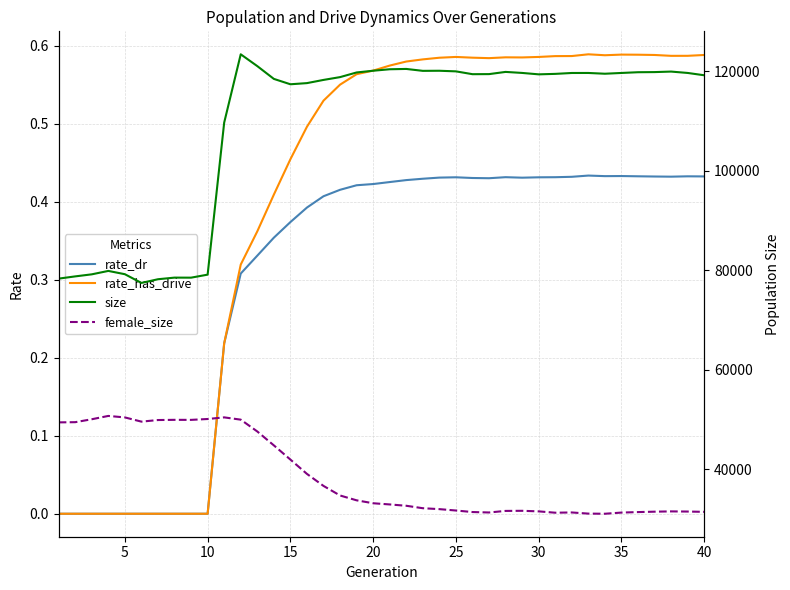

True or false: female_size and rate_dr cross at least once.

False